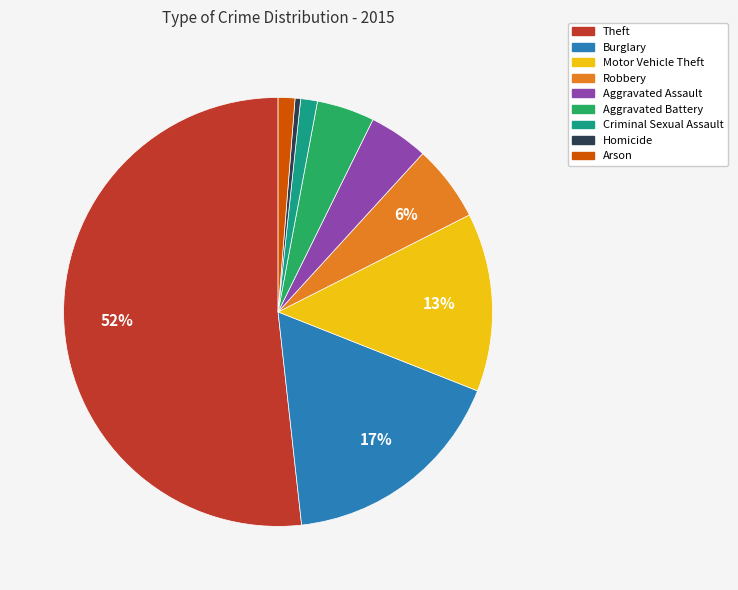

Approximately how many times larger is the value at Burglary compared to Motor Vehicle Theft?

1.3